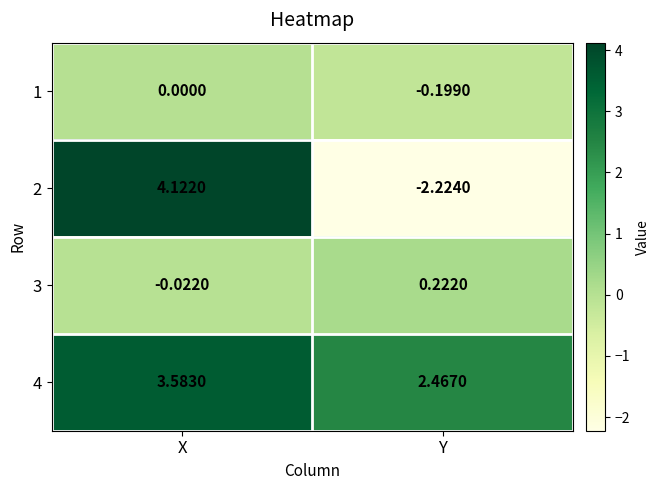

At which category is the sum across all series the highest?

X